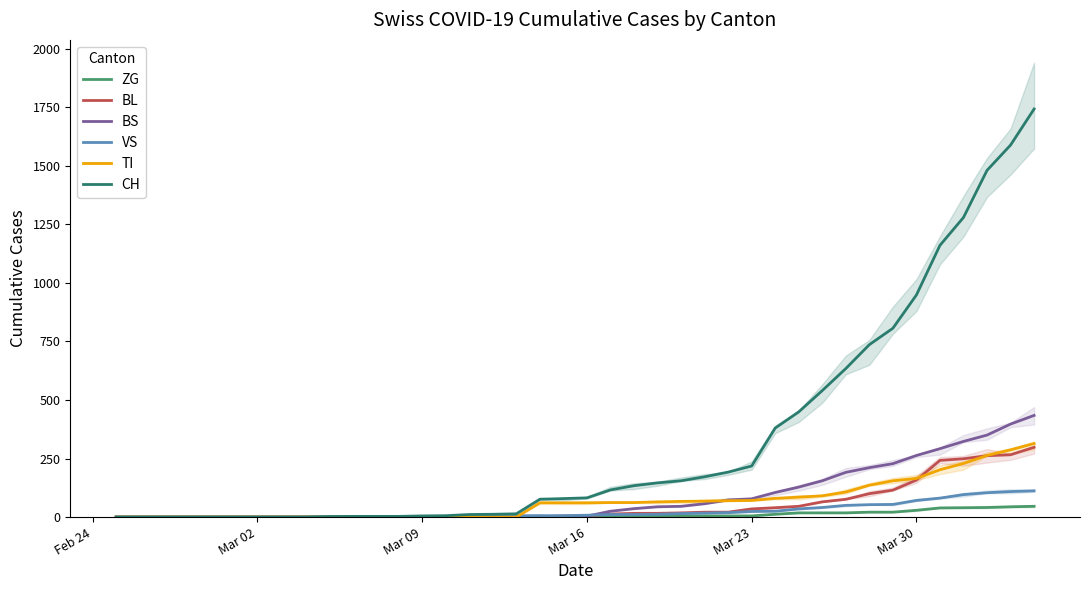

At which category is the sum across all series the highest?

39